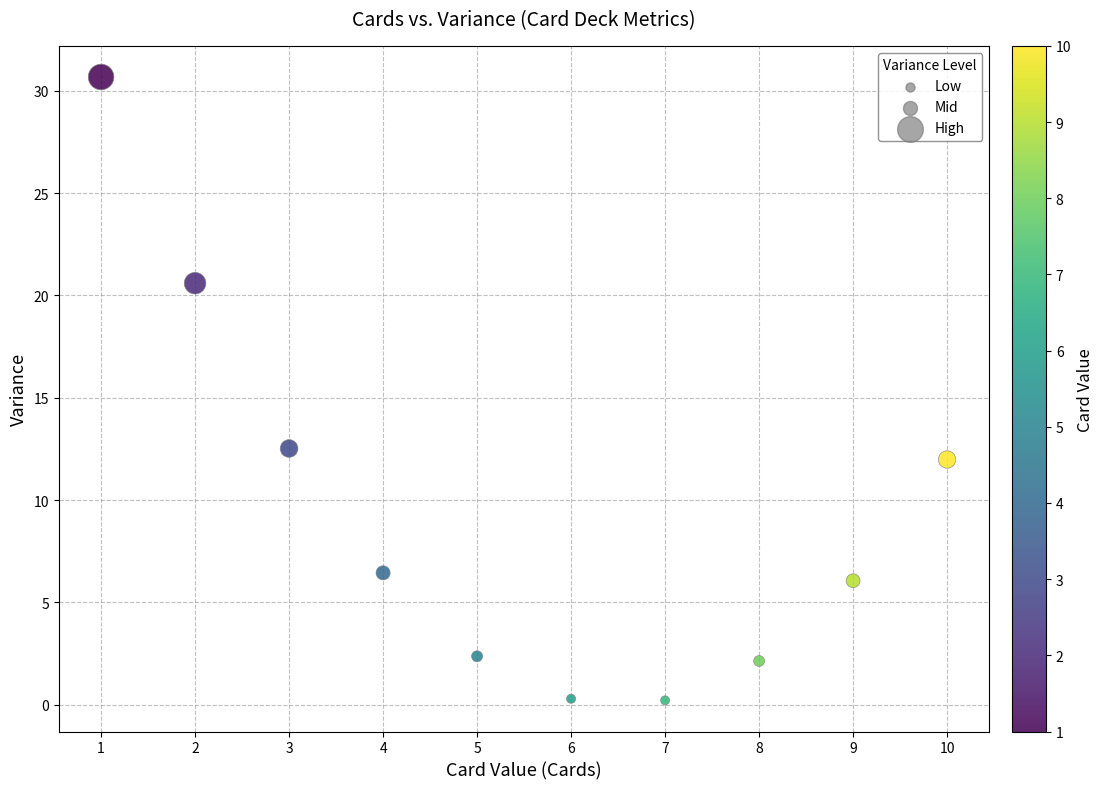

What Y value in the scatter plot is closest to 15?

12.5